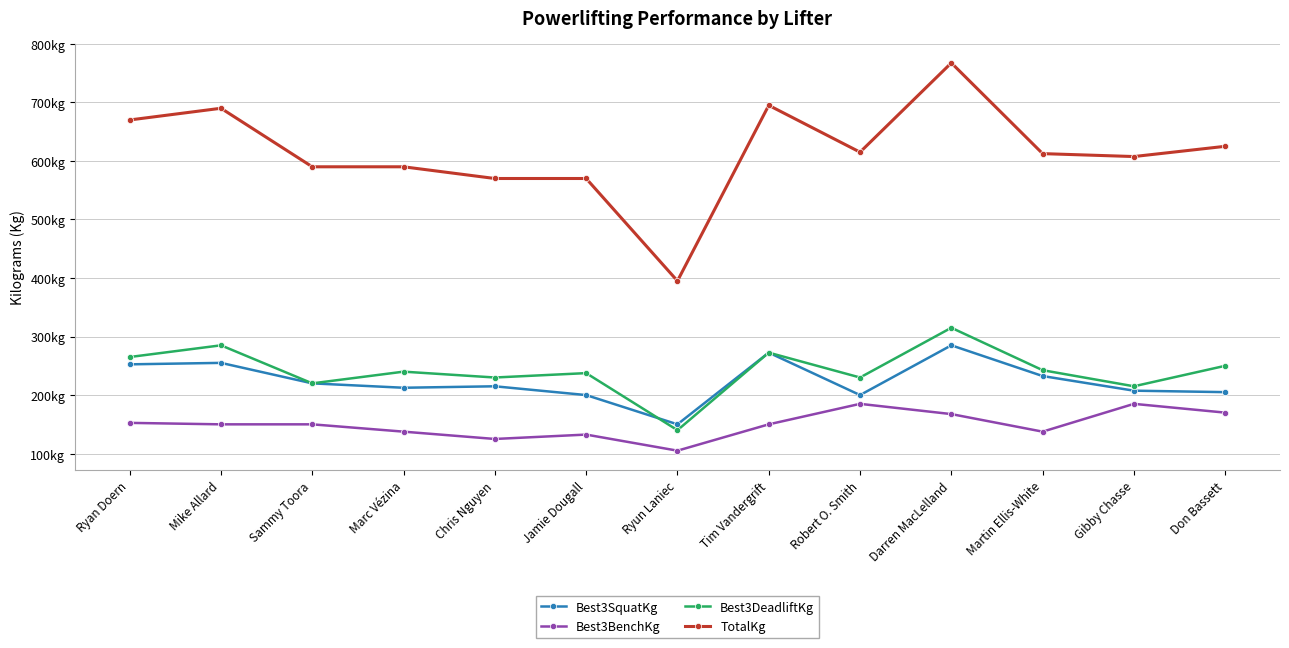

What is the minimum value shown in the chart?

105.0